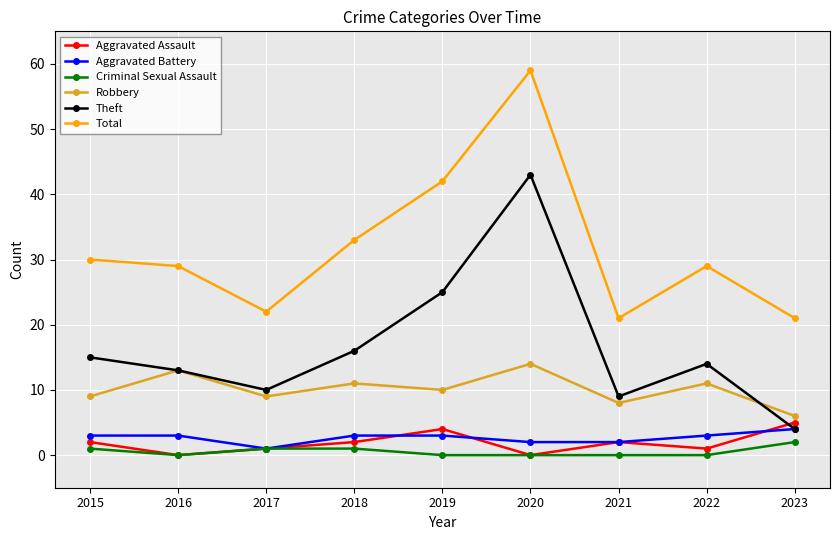

What is the value of the Aggravated Battery point at the 2nd from the left?

3